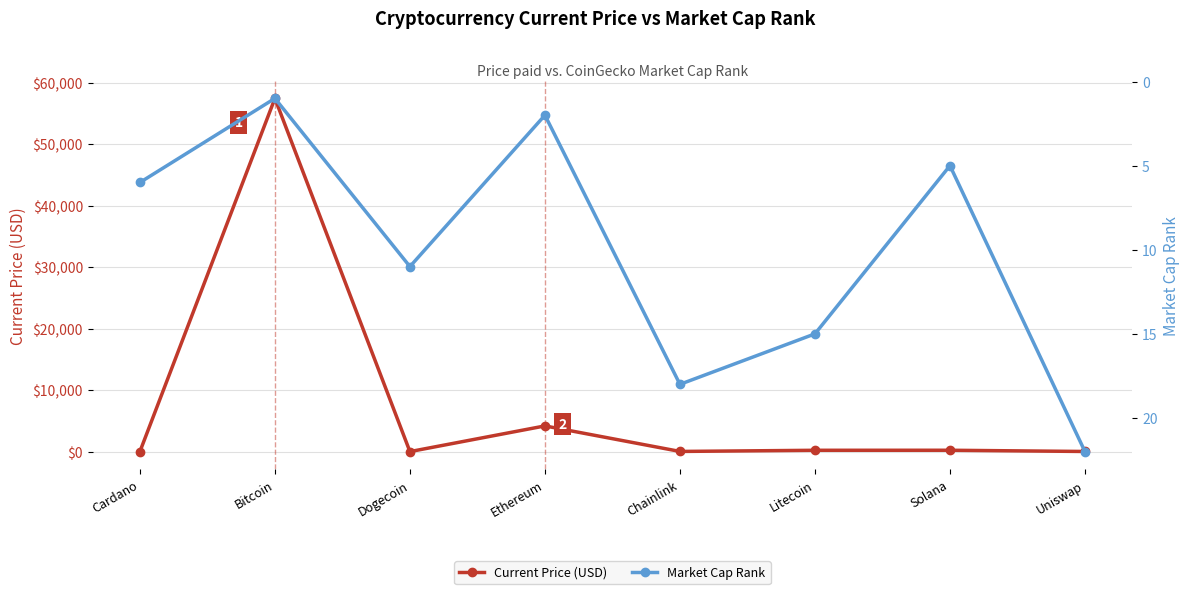

Which category has the highest value in the Market Cap Rank series?

Uniswap